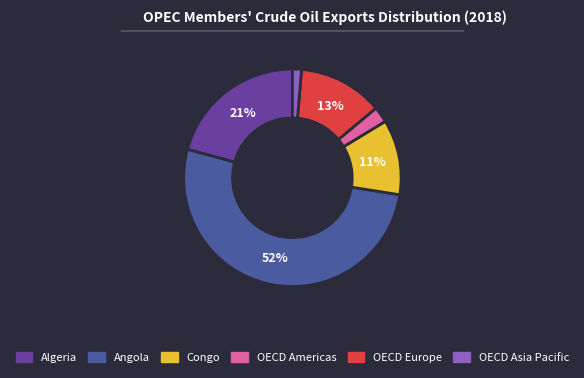

Is there a majority slice in this chart?

Yes